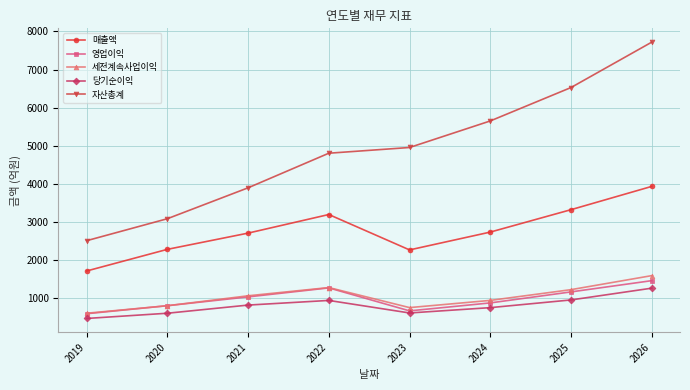

Rank the series by their maximum value, from lowest to highest.

당기순이익, 영업이익, 세전계속사업이익, 매출액, 자산총계